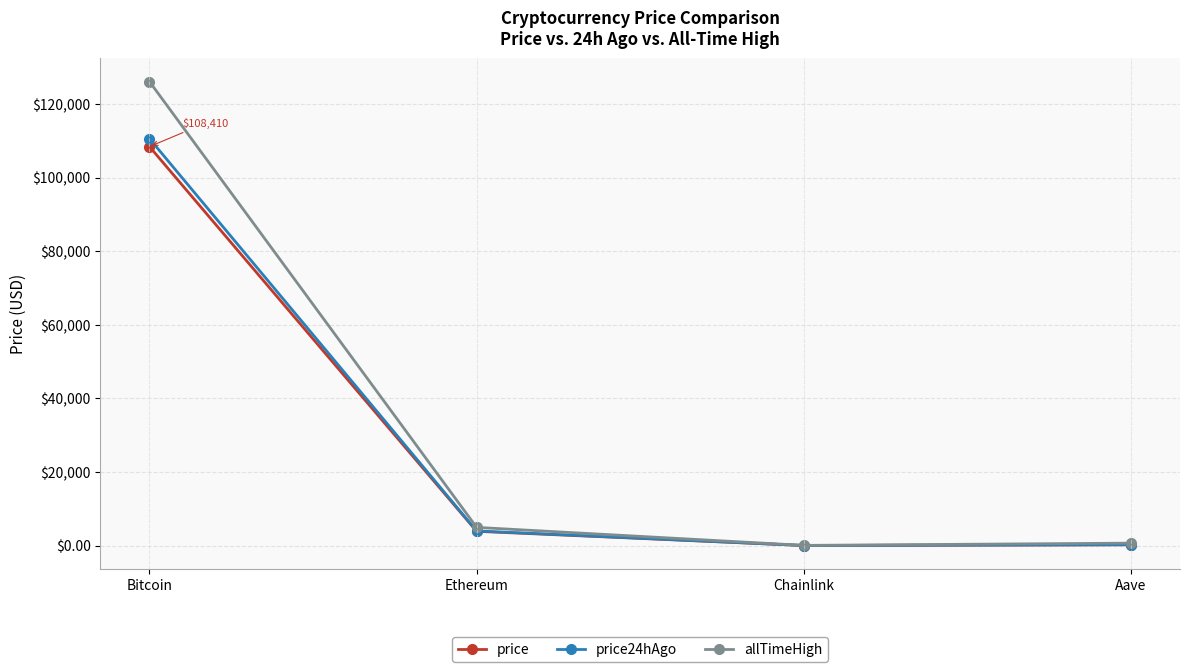

What value does the price series have at Bitcoin?

108410.0